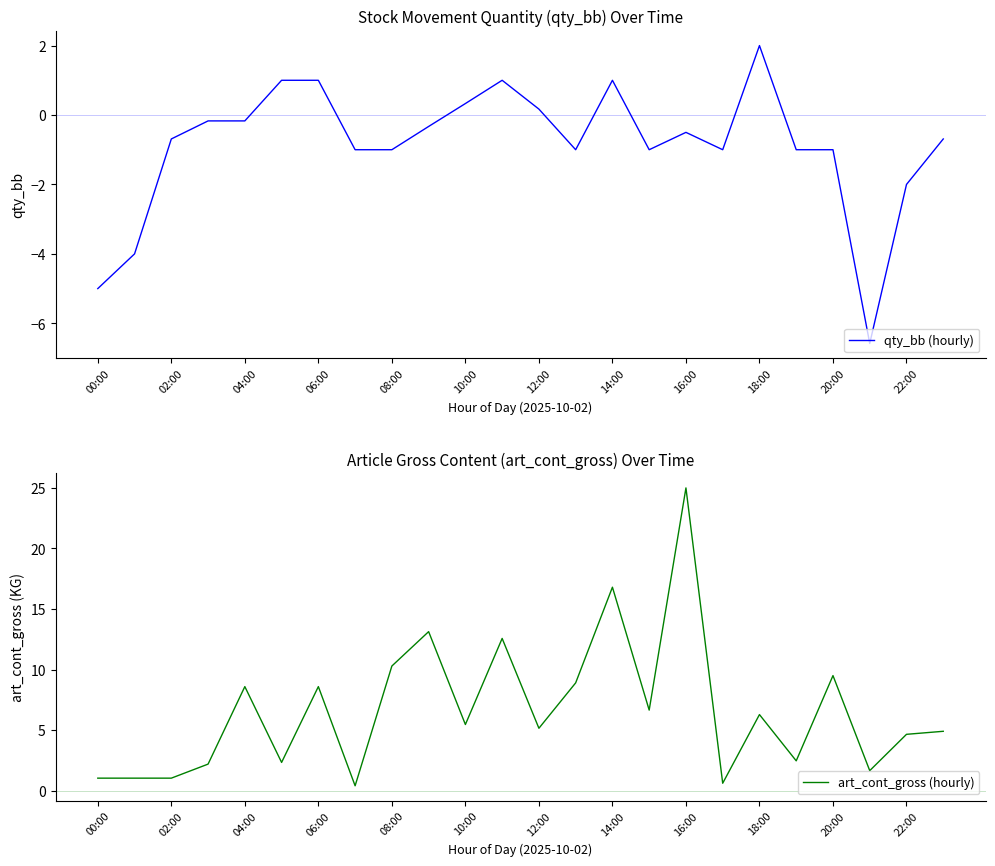

The qty_bb (hourly) series shows 0.2 at 12:00. True or false?

True